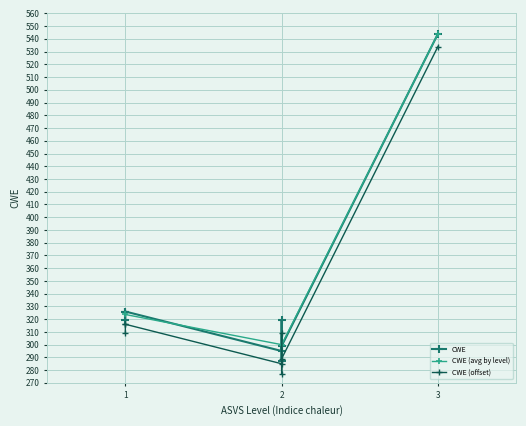

True or false: there are more than 0 points higher than both neighbors.

True